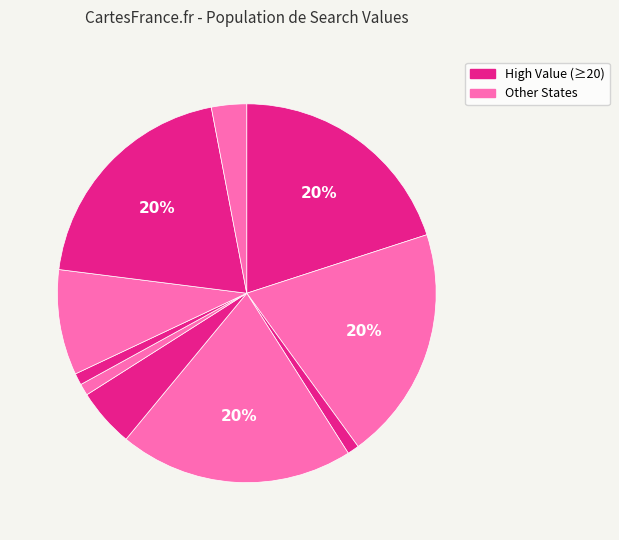

How many slices are in this pie chart?

10